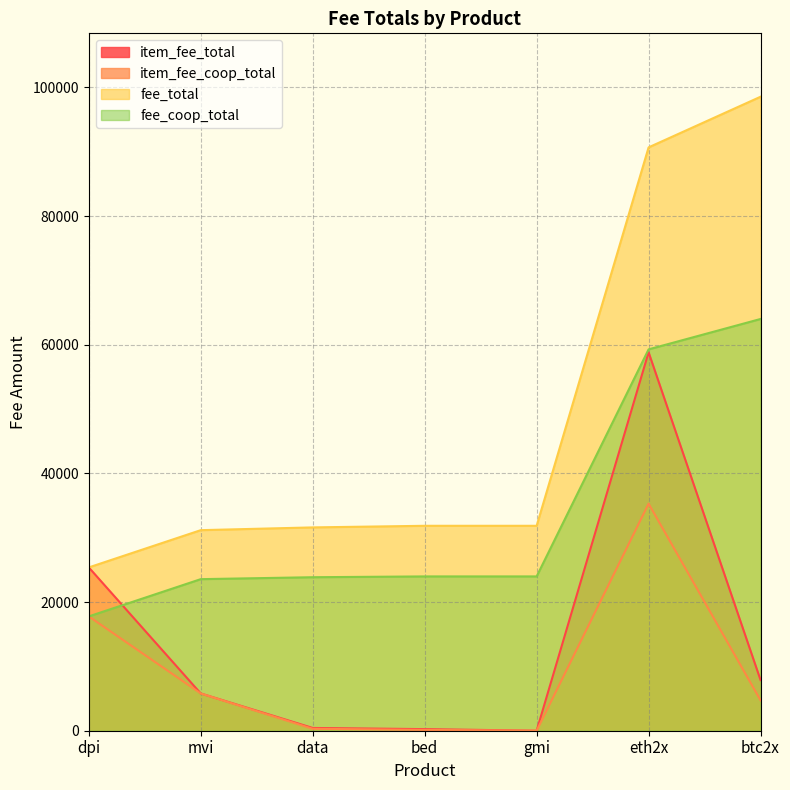

Which has a higher value, dpi or bed?

dpi